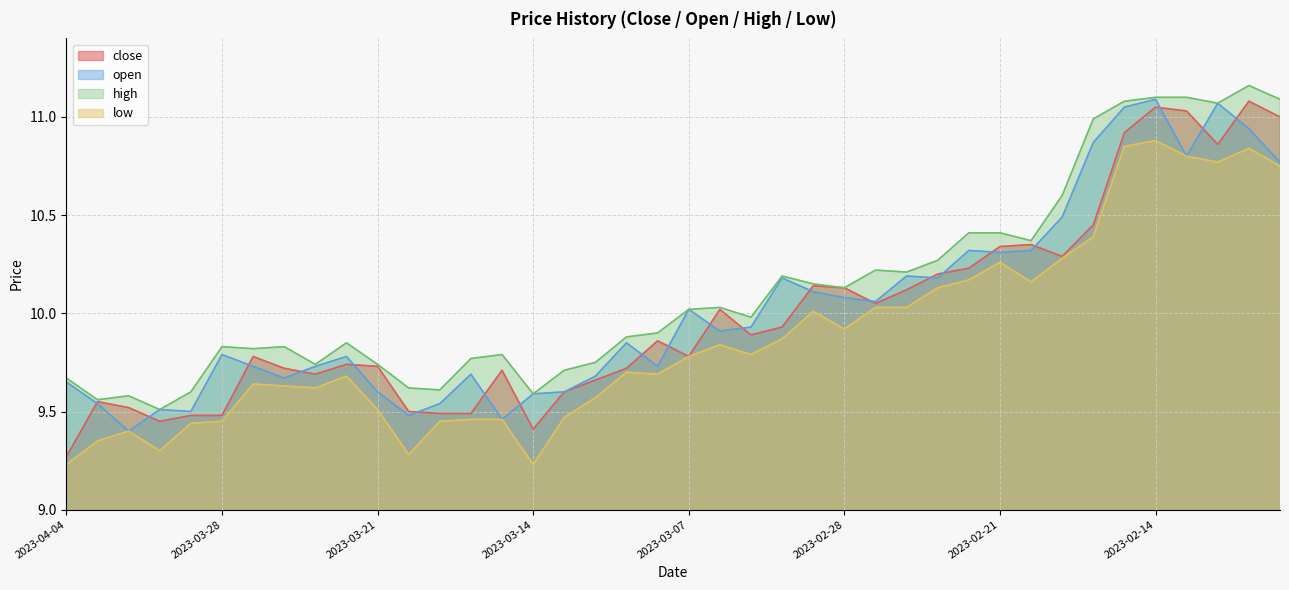

Rank the categories by high value from lowest to highest.

2023-03-30, 2023-04-03, 2023-03-31, 2023-03-14, 2023-03-29, 2023-03-17, 2023-03-20, 2023-04-04, 2023-03-13, 2023-03-23, 2023-03-21, 2023-03-10, 2023-03-16, 2023-03-15, 2023-03-27, 2023-03-28, 2023-03-24, 2023-03-22, 2023-03-09, 2023-03-08, 2023-03-03, 2023-03-07, 2023-03-06, 2023-02-28, 2023-03-01, 2023-03-02, 2023-02-24, 2023-02-27, 2023-02-23, 2023-02-20, 2023-02-22, 2023-02-21, 2023-02-17, 2023-02-16, 2023-02-10, 2023-02-15, 2023-02-08, 2023-02-14, 2023-02-13, 2023-02-09